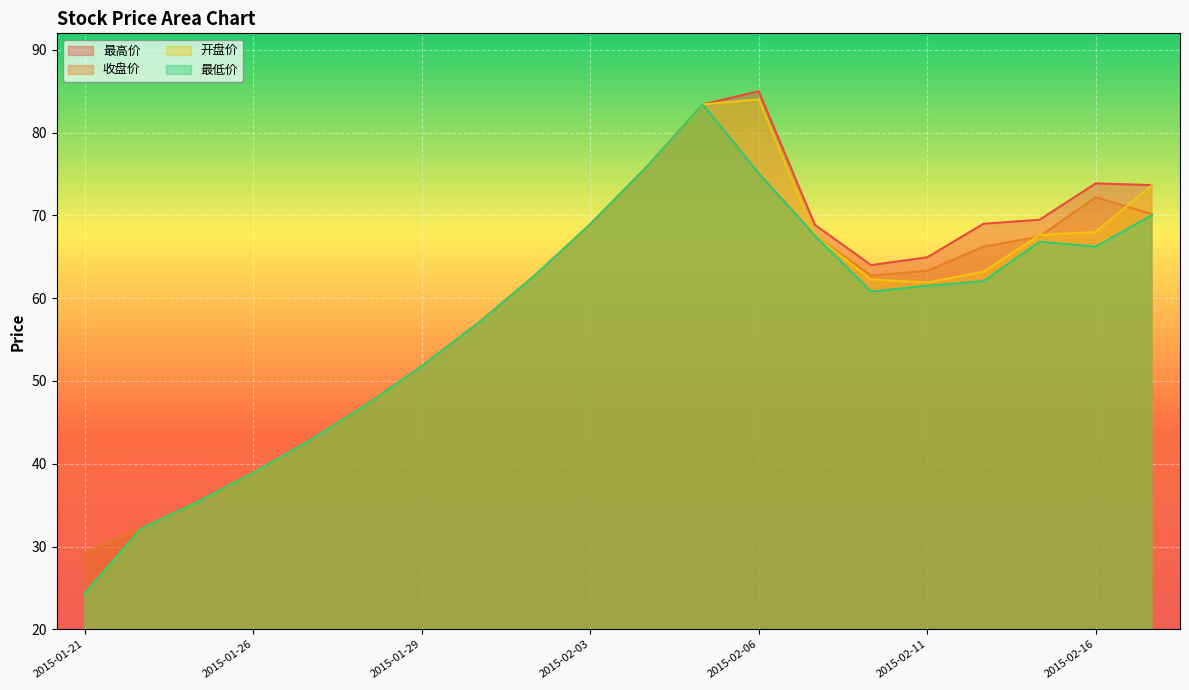

Reading right to left, extract all data points from this chart.

最高价: 73.7	73.9	69.5	69.0	64.9	64.0	68.9	85.0	83.4	75.8	68.9	62.7	57.0	51.8	47.1	42.8	38.9	35.4	32.1	29.2
收盘价: 70.2	72.2	67.5	66.2	63.3	62.7	67.6	75.1	83.4	75.8	68.9	62.7	57.0	51.8	47.1	42.8	38.9	35.4	32.1	29.2
开盘价: 73.7	68.0	67.6	63.2	61.9	62.3	67.6	84.0	83.4	75.8	68.9	62.7	57.0	51.8	47.1	42.8	38.9	35.4	32.1	24.4
最低价: 70.0	66.2	66.8	62.1	61.5	60.8	67.6	75.1	83.4	75.8	68.9	62.7	57.0	51.8	47.1	42.8	38.9	35.4	32.1	24.4